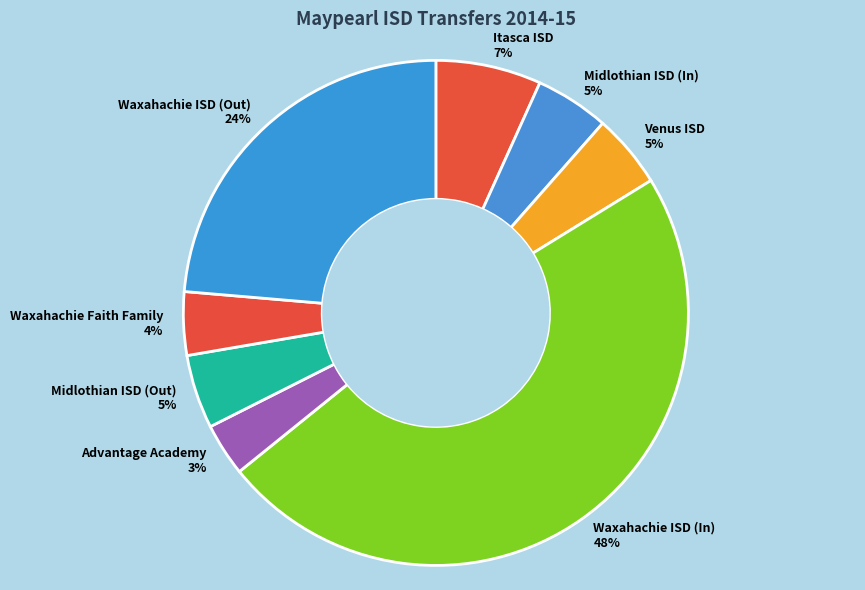

Count the number of slices in the pie.

8